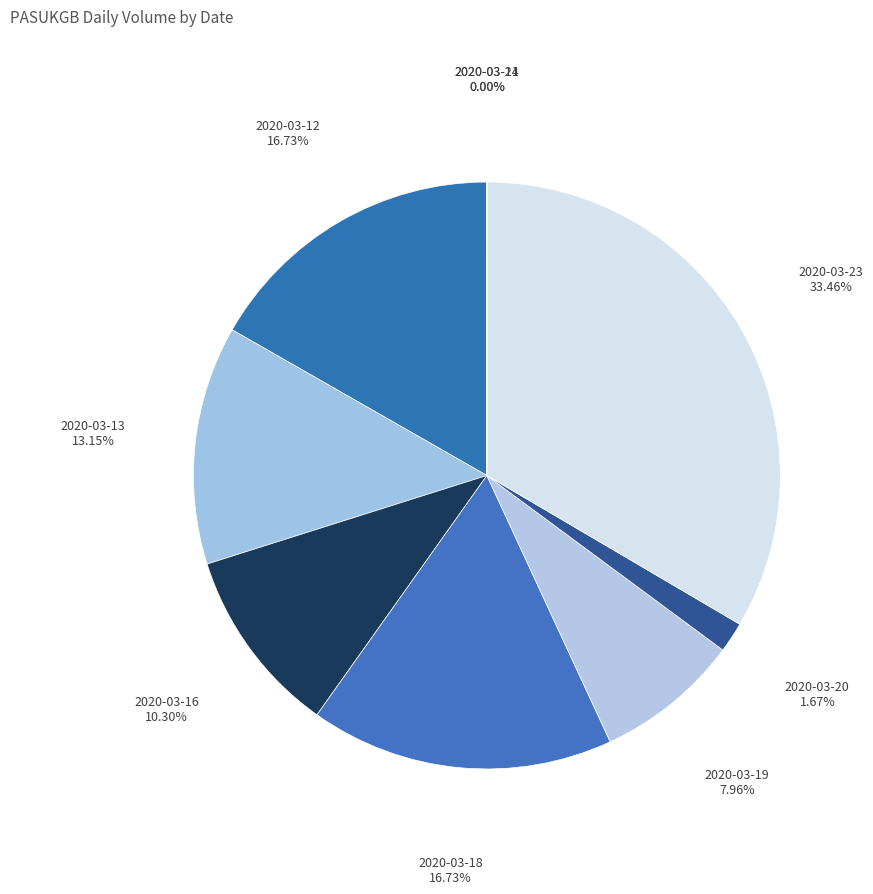

Approximately how many times larger is the value at 2020-03-16 compared to 2020-03-20?

6.2